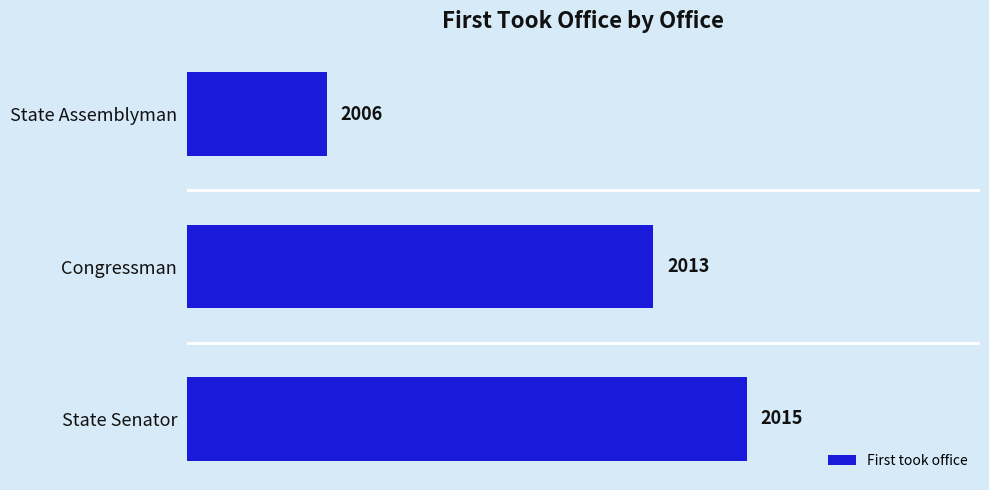

Read the value at Congressman.

2013